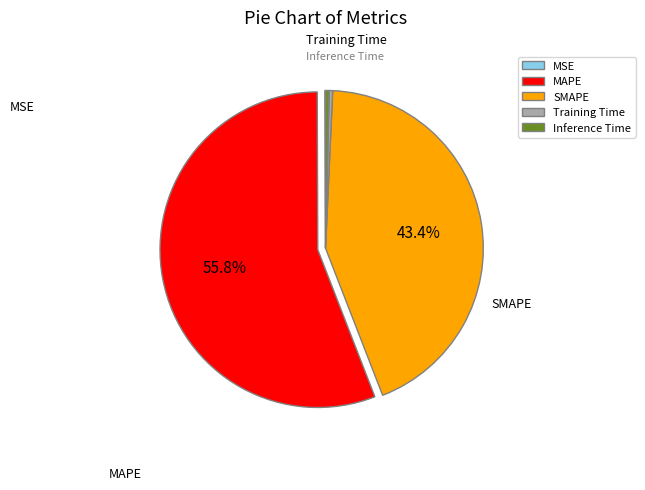

Which slice is the largest?

MAPE